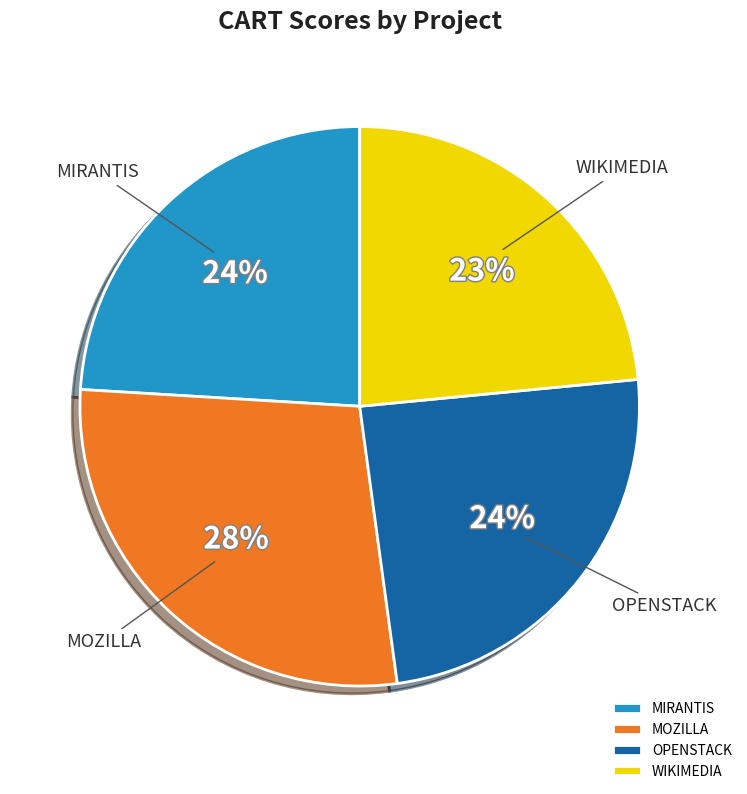

To the nearest percent, what is the difference between the largest and smallest slice percentages?

5%